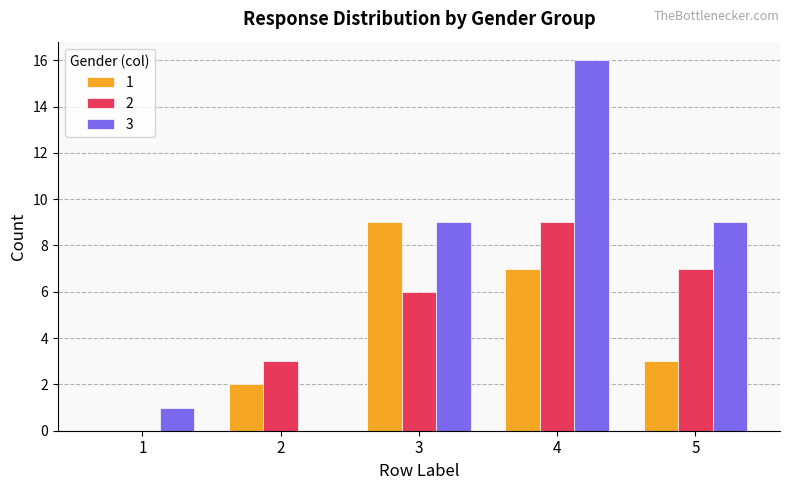

At which category is the sum across all series the highest?

4